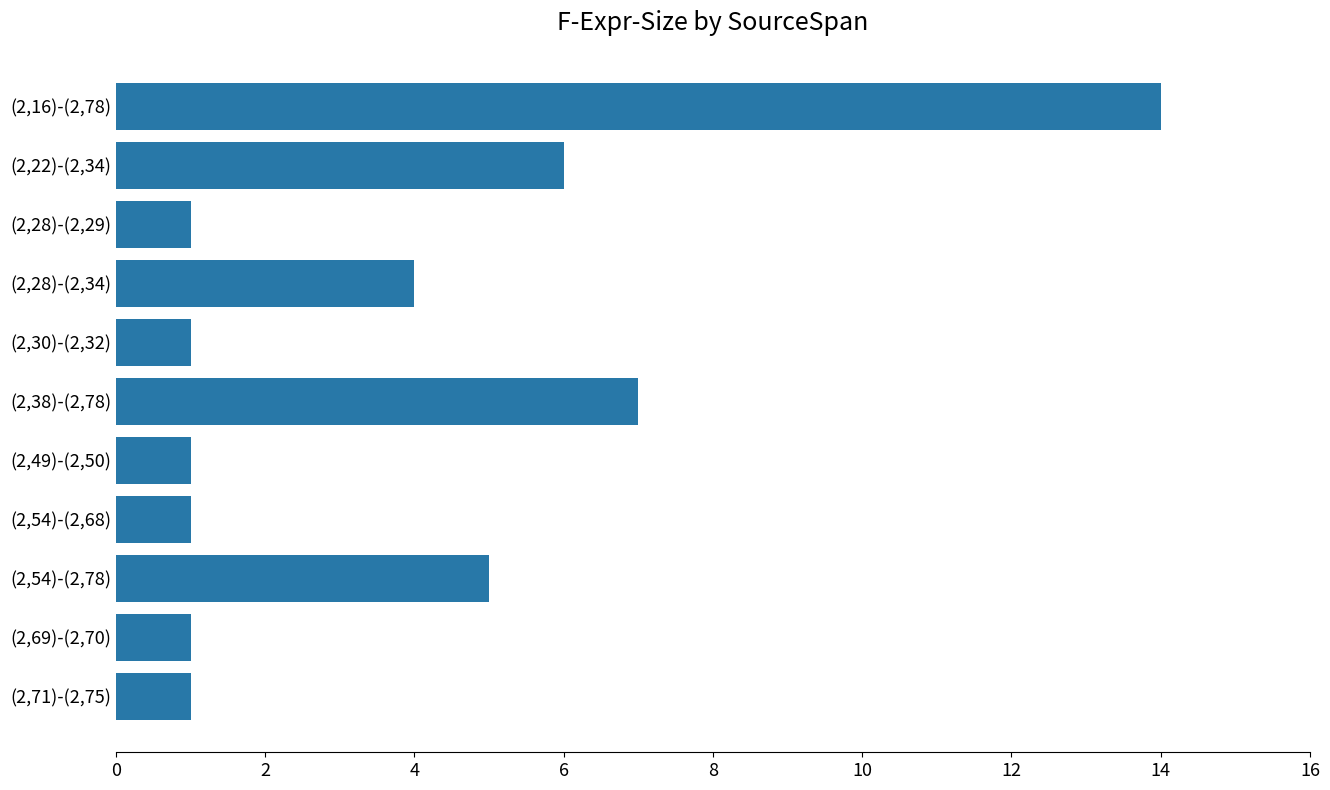

What is the maximum value shown in the chart?

14